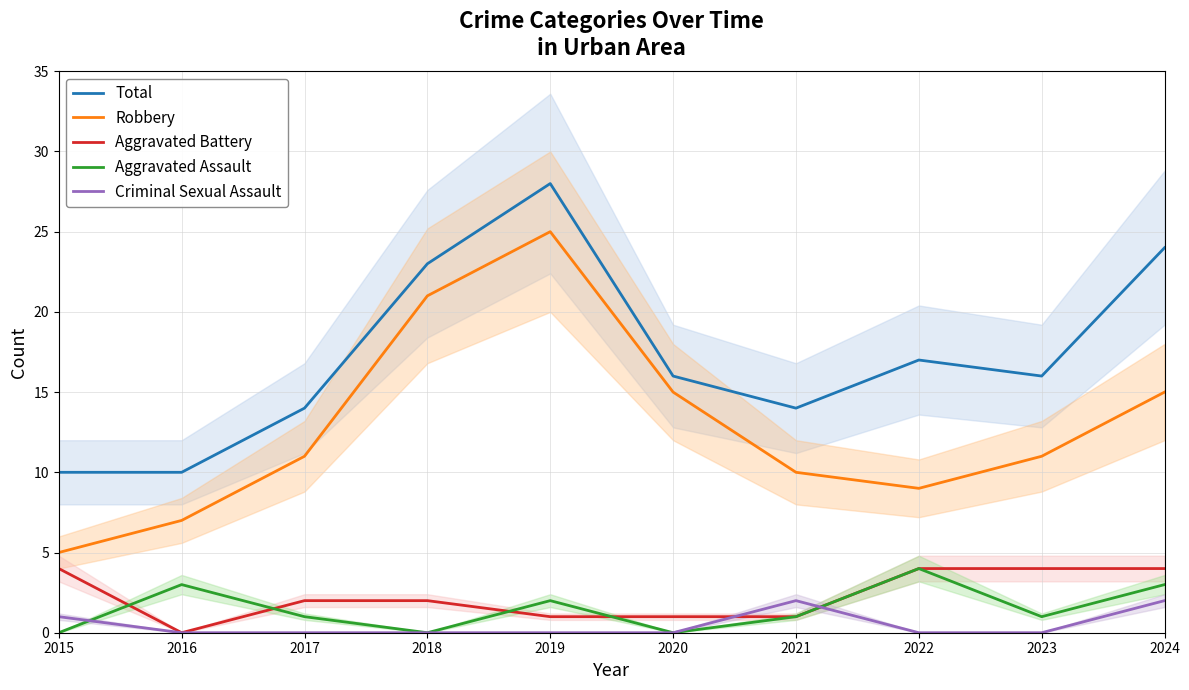

What is the highest value of the Robbery series?

25